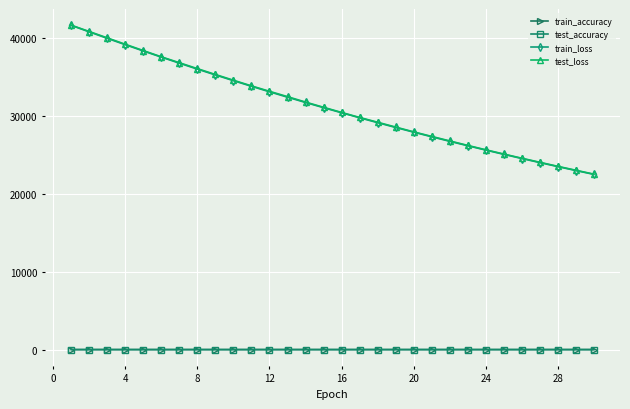

True or false: train_accuracy and test_loss intersect in this chart.

False